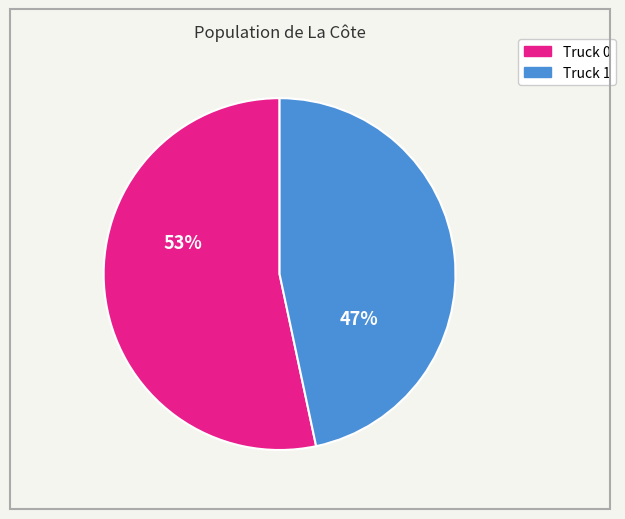

Which has a higher value, Truck 1 or Truck 0?

Truck 0